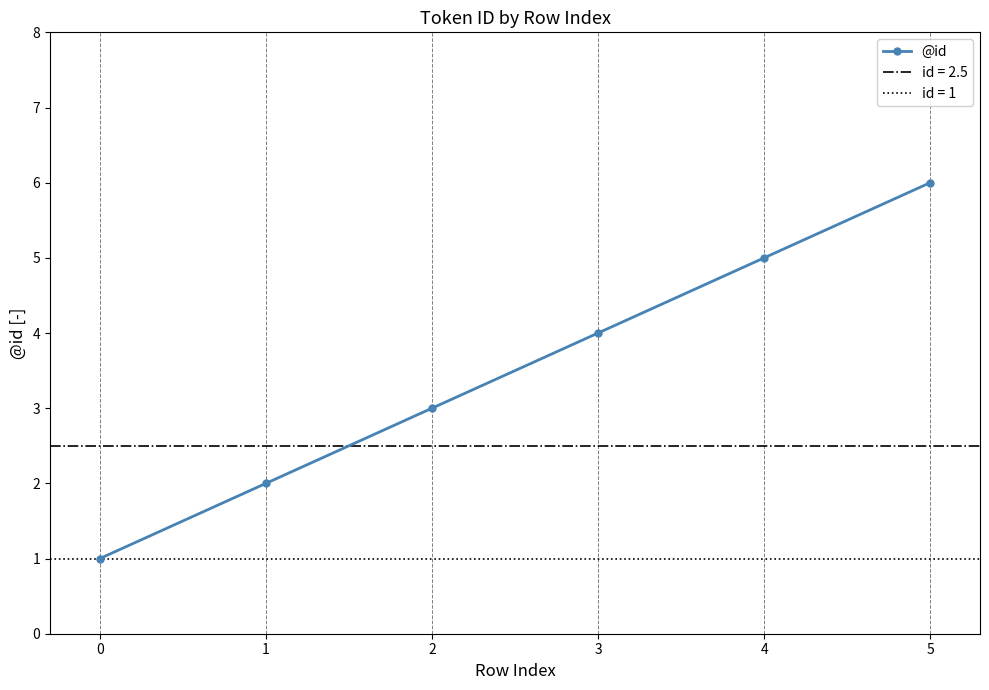

What is the sum of the values at 5 and 2?

9